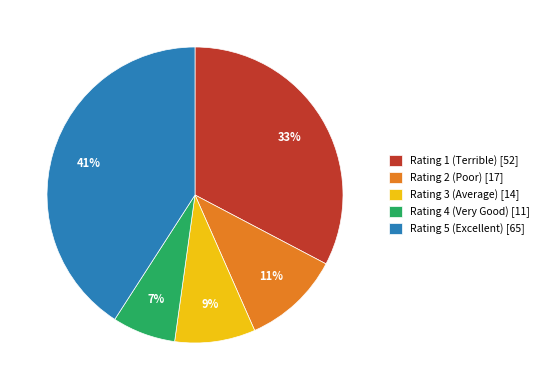

Does any single category account for the majority?

No